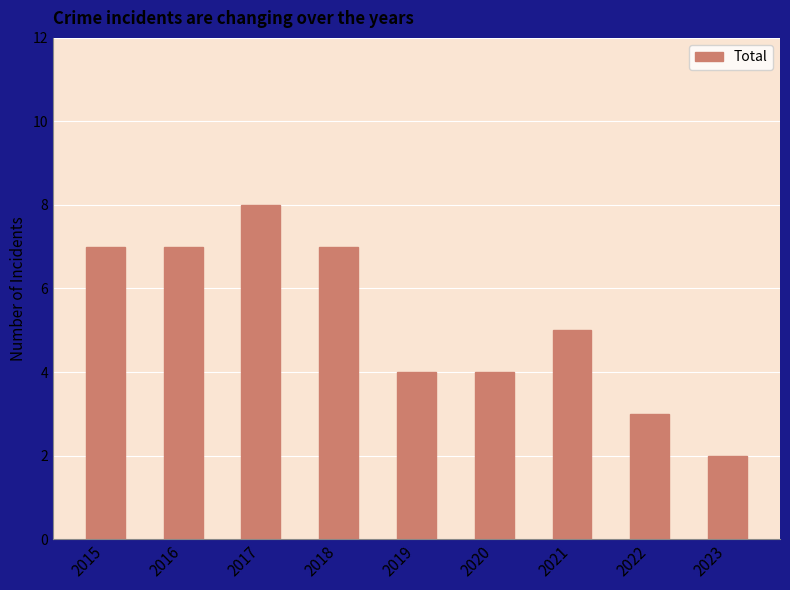

Reading left to right, extract all data points from this chart.

2015=7	2016=7	2017=8	2018=7	2019=4	2020=4	2021=5	2022=3	2023=2